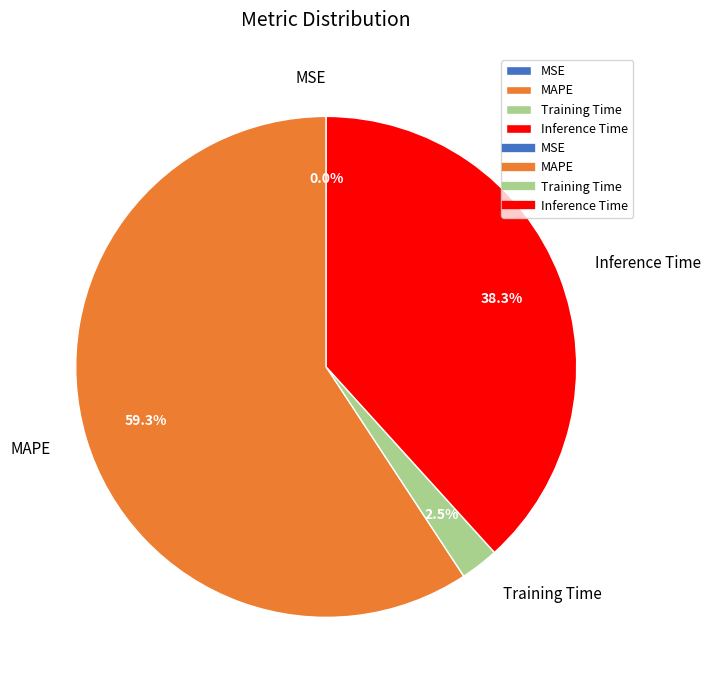

Which category has the biggest portion of the pie?

MAPE